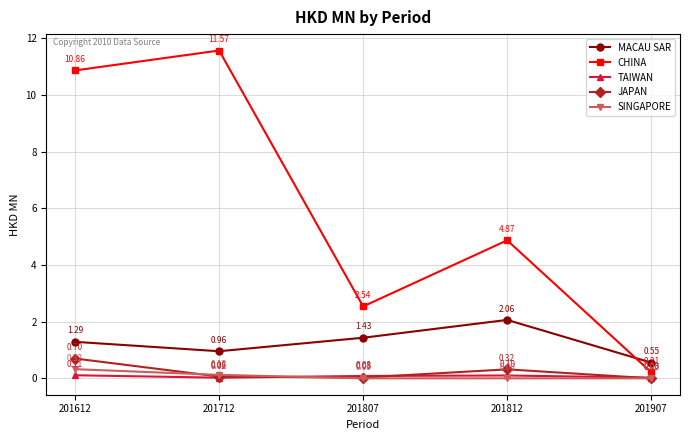

At which category does JAPAN reach its first local valley?

201807